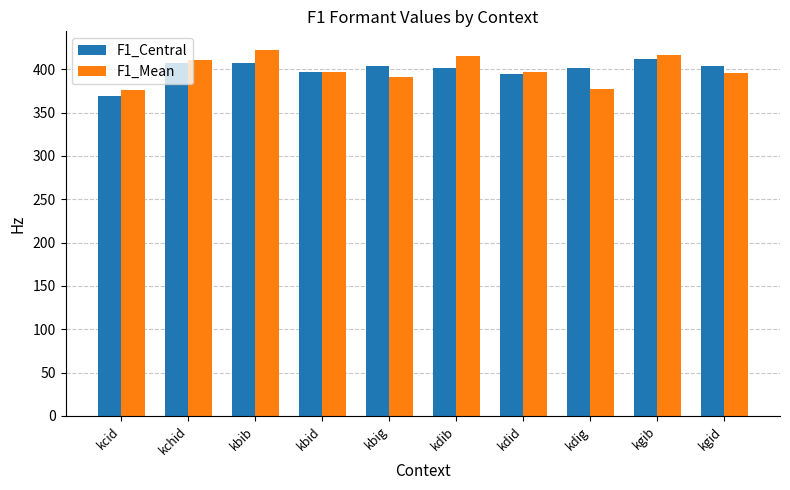

Is the value of F1_Mean at kbig greater than the value of F1_Central at kgid?

No